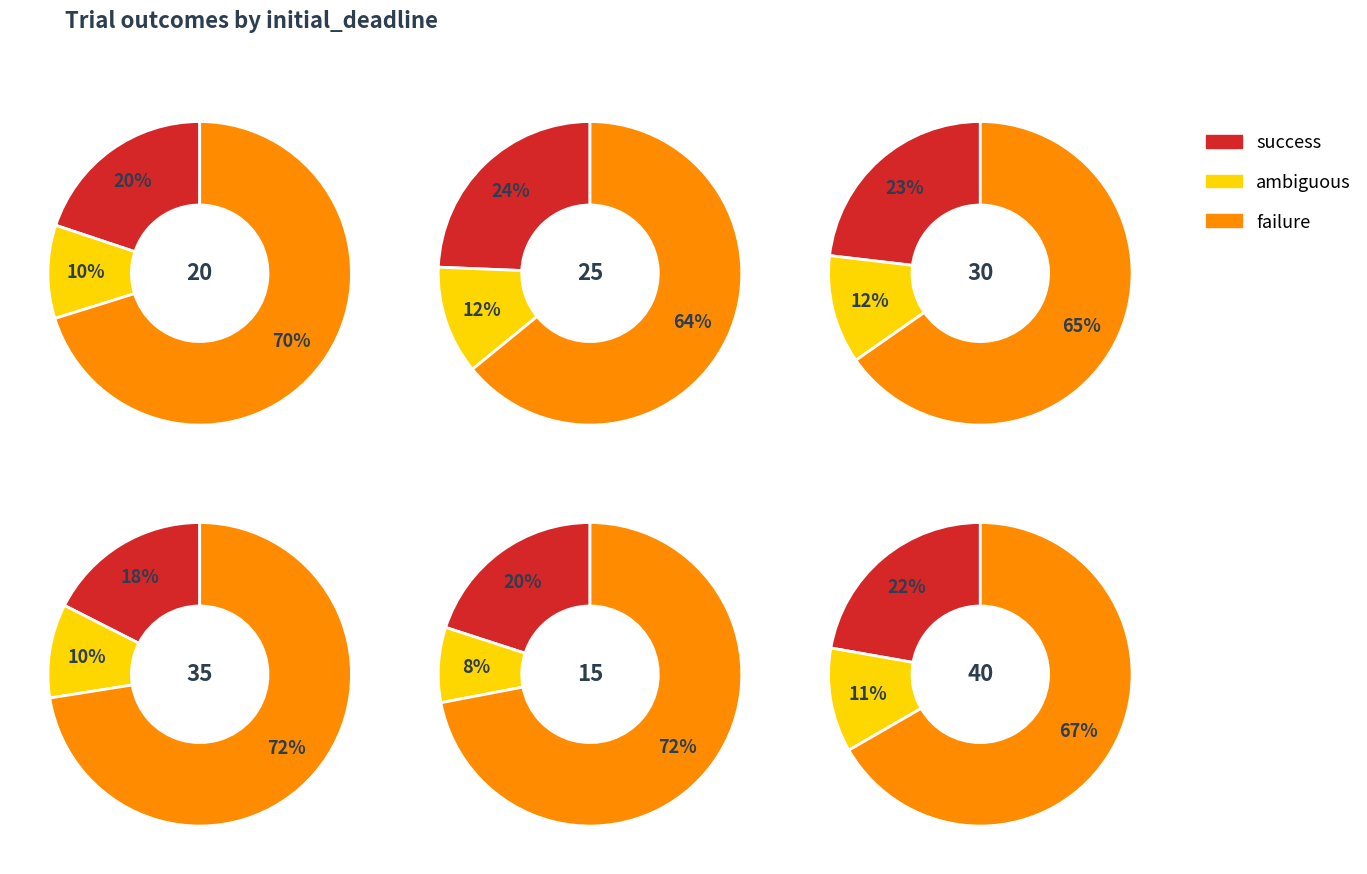

True or false: 1 accounts for 8% of the total.

True